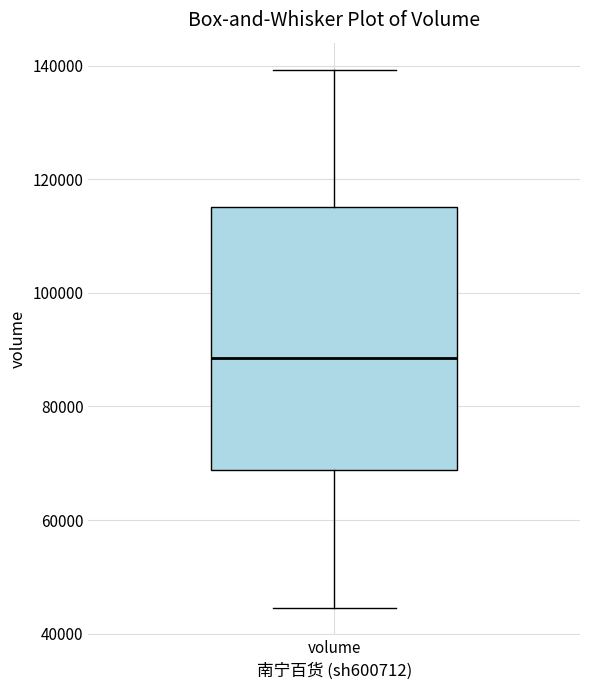

Transcribe this box plot: give where the median line is, the range the box spans, and where the two whiskers end, as read against the y-axis. The values are not printed on the chart, so give them approximately, as read against the axis.

median 88000, box 68000 to 116000, whiskers 44000 to 140000